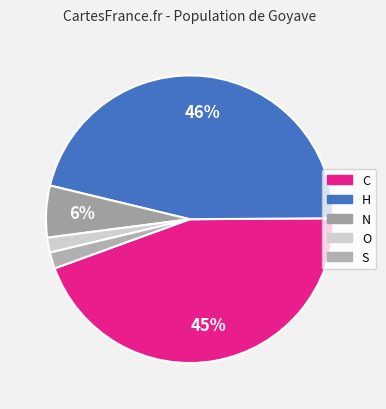

True or false: O accounts for 12% of the total.

False